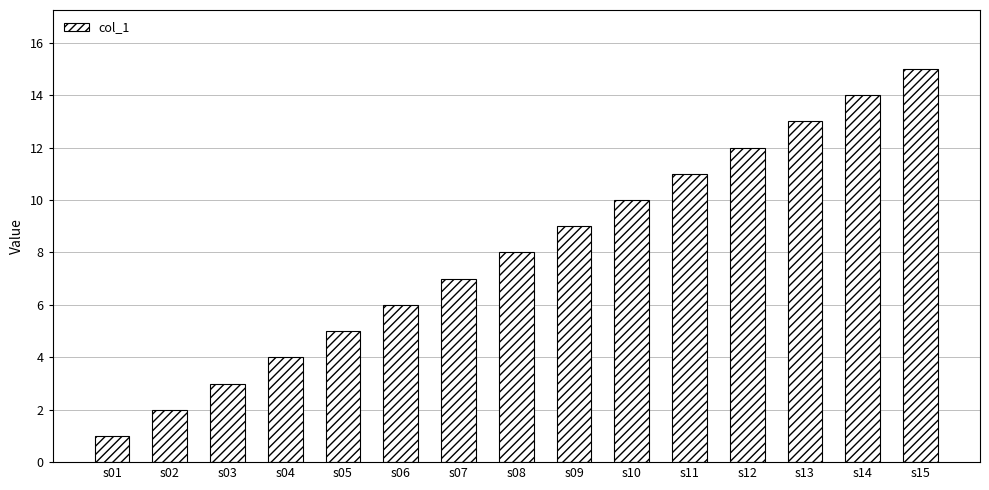

What is the change in value from s02 to s14?

+12